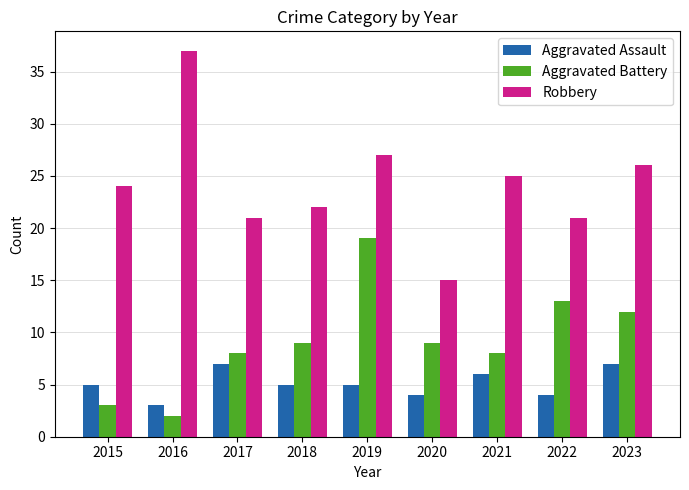

What is the approximate value of Robbery at 2019?

27